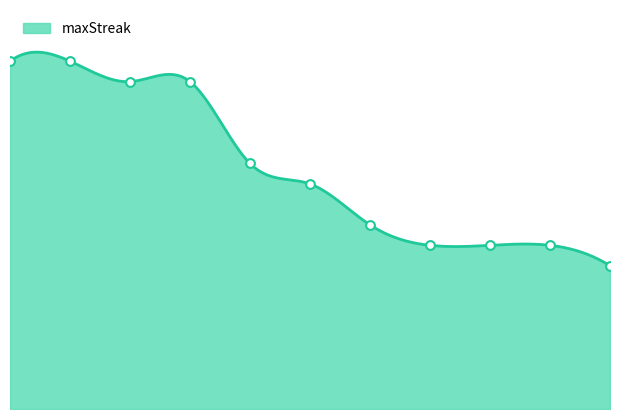

What is the ratio of the value at 2 to the value at 4?

0.9